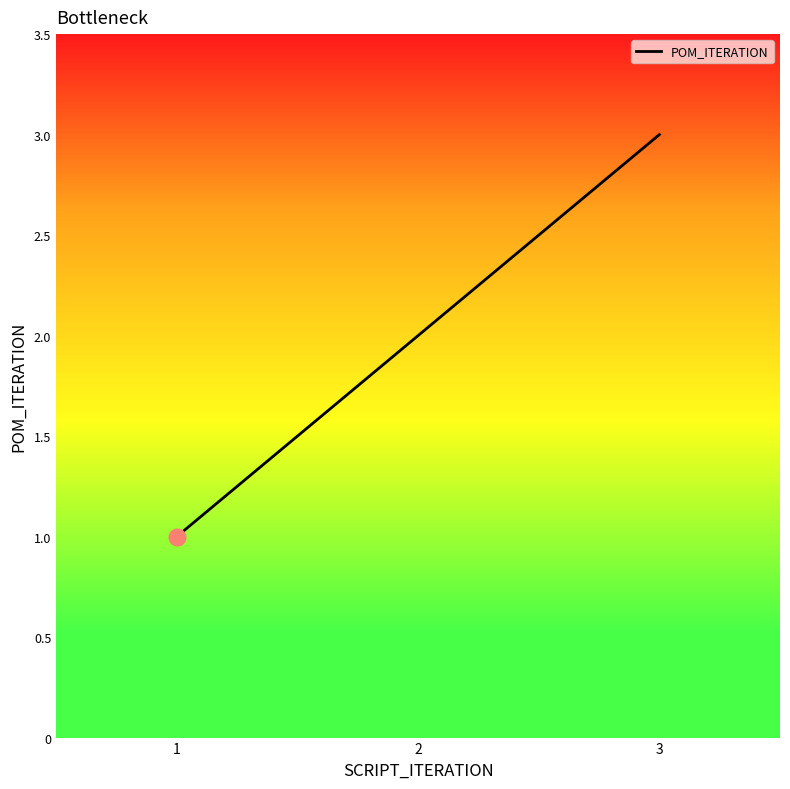

How many lines are shown in the chart?

1